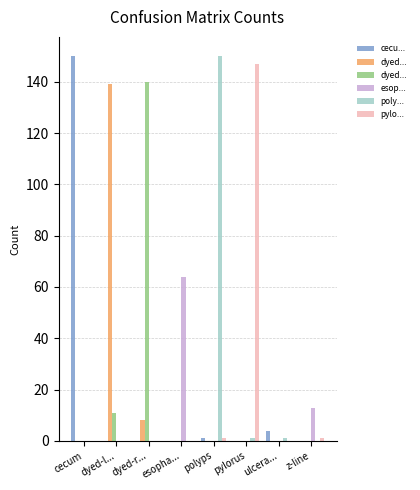

At which label is pylo... closest to 73?

polyps